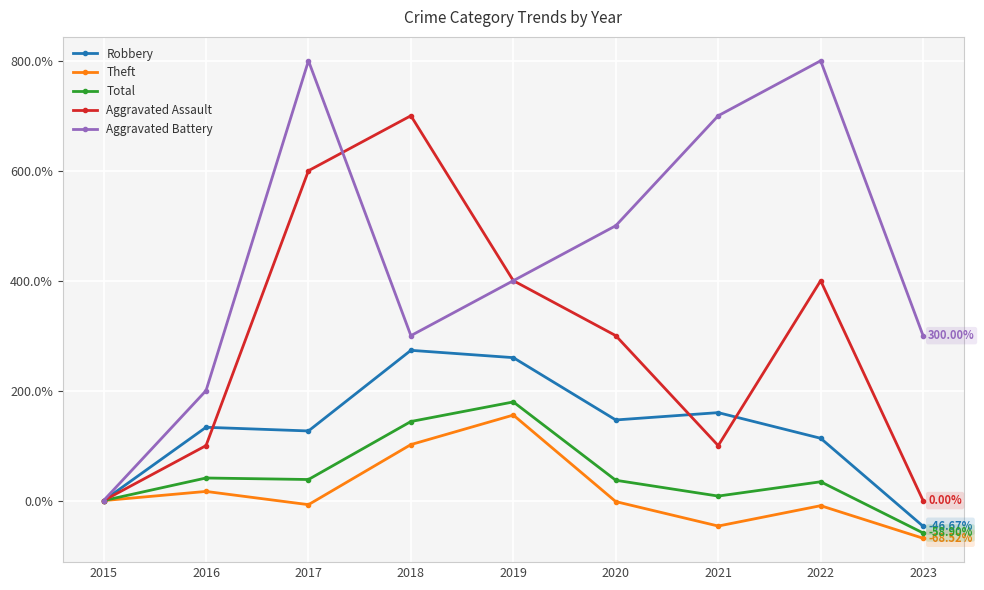

Where is the first local minimum for Aggravated Assault?

2021